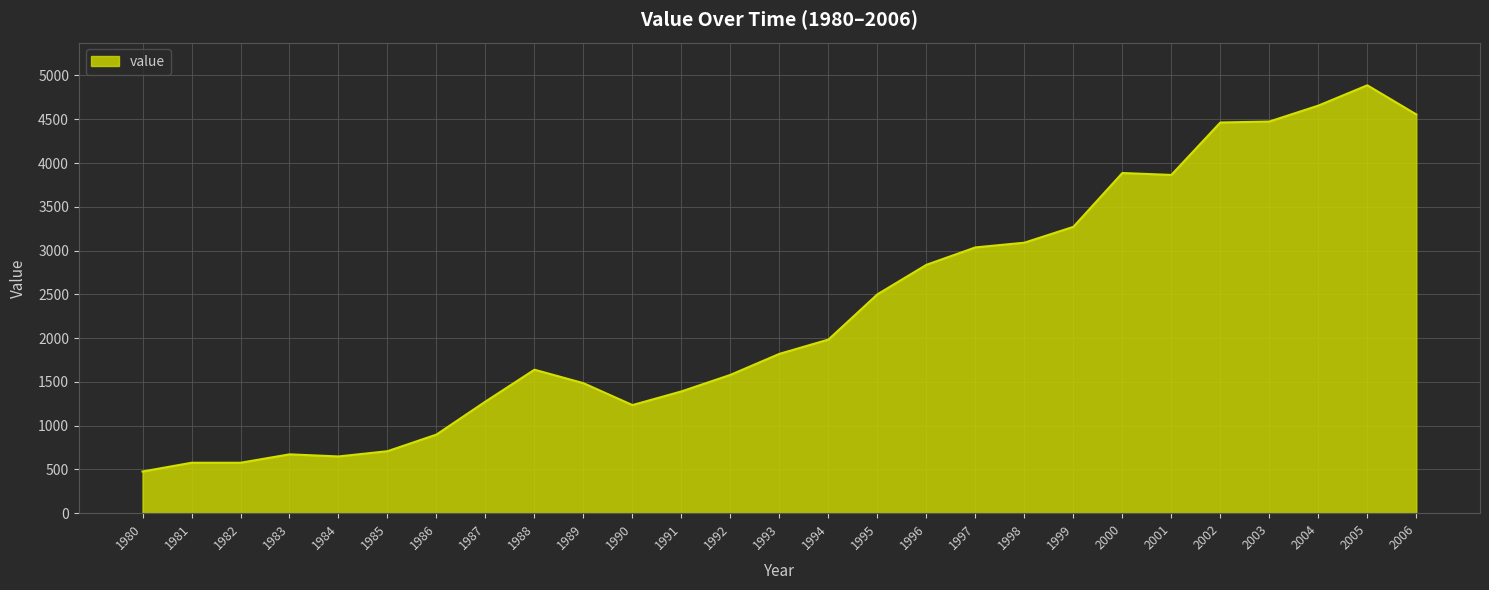

True or false: the data shows 2743 at 1993.

False